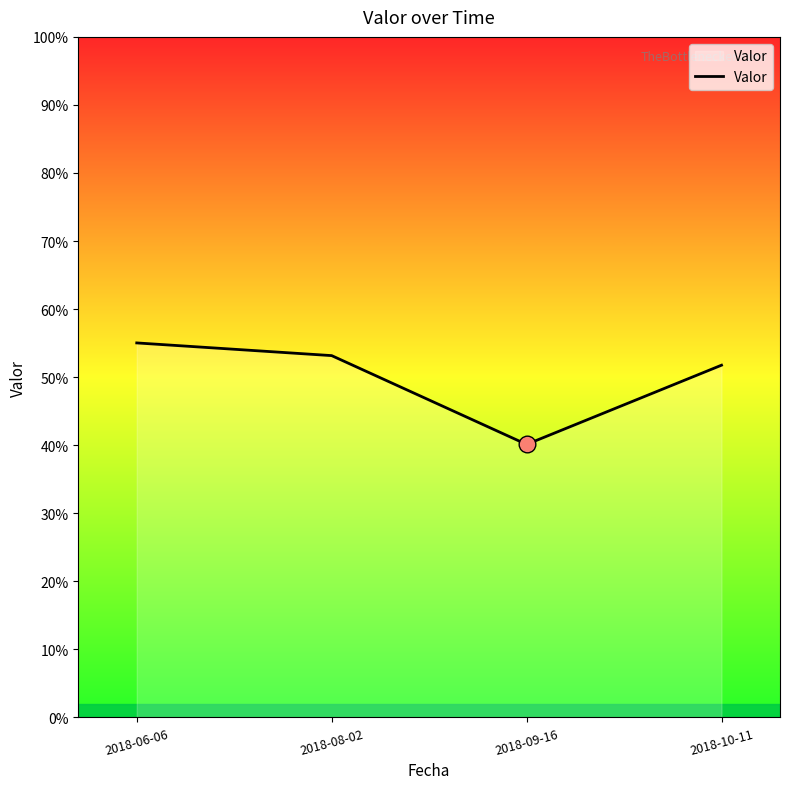

Does the chart display data point markers on the line(s)?

No